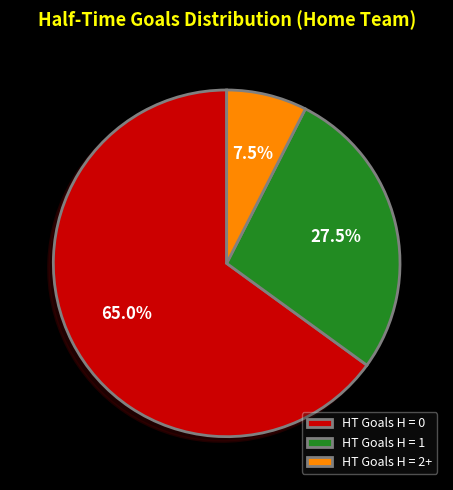

Rank the categories by value from lowest to highest.

HT Goals H = 2+, HT Goals H = 1, HT Goals H = 0